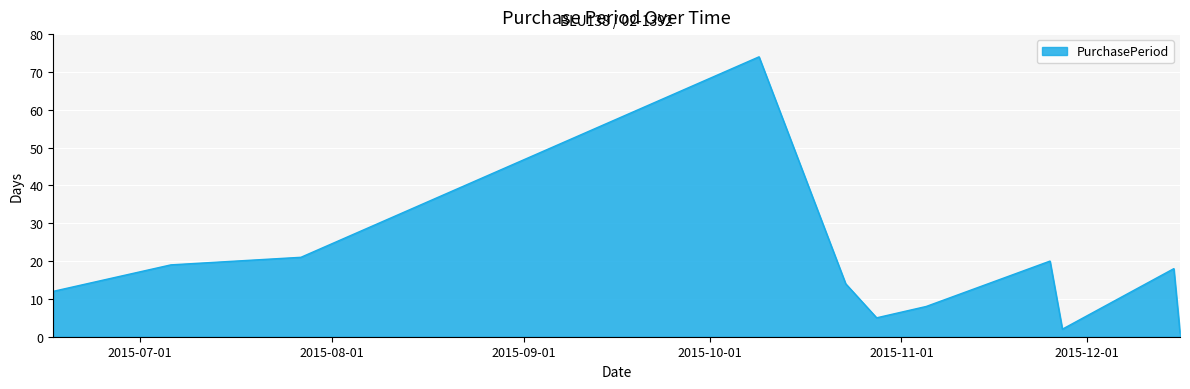

What is the greatest value displayed?

74